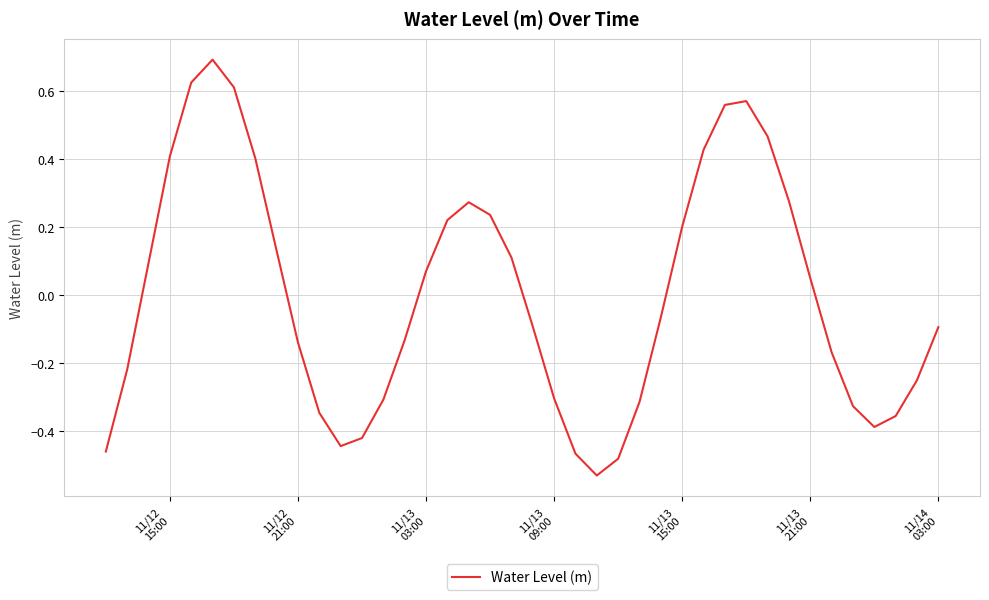

How many values are below zero?

21